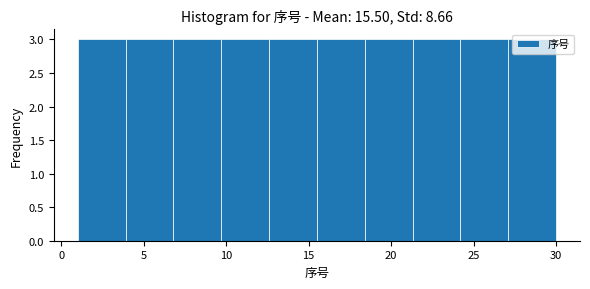

Reading left to right, transcribe this chart: for each bar, give the range it covers on the x-axis and its height. Neither the bar edges nor the heights are printed on the chart, so give them approximately, as read against the axes.

1.0 to 3.9: 3
3.9 to 6.8: 3
6.8 to 9.7: 3
9.7 to 12.6: 3
12.6 to 15.5: 3
15.5 to 18.4: 3
18.4 to 21.3: 3
21.3 to 24.2: 3
24.2 to 27.1: 3
27.1 to 30.0: 3